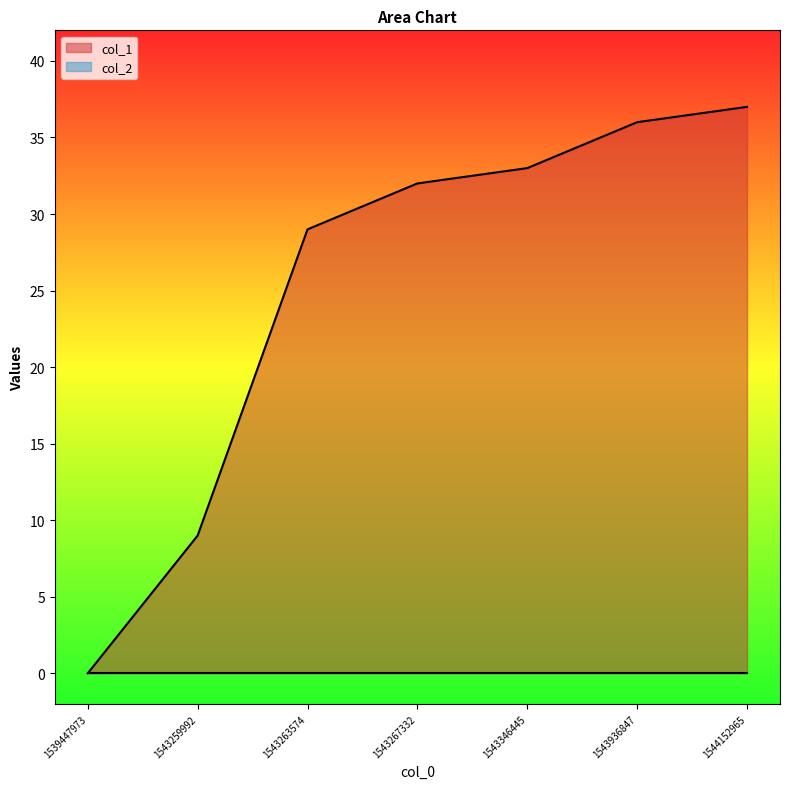

What is the change in value from 1539447973 to 1543259992?

+9